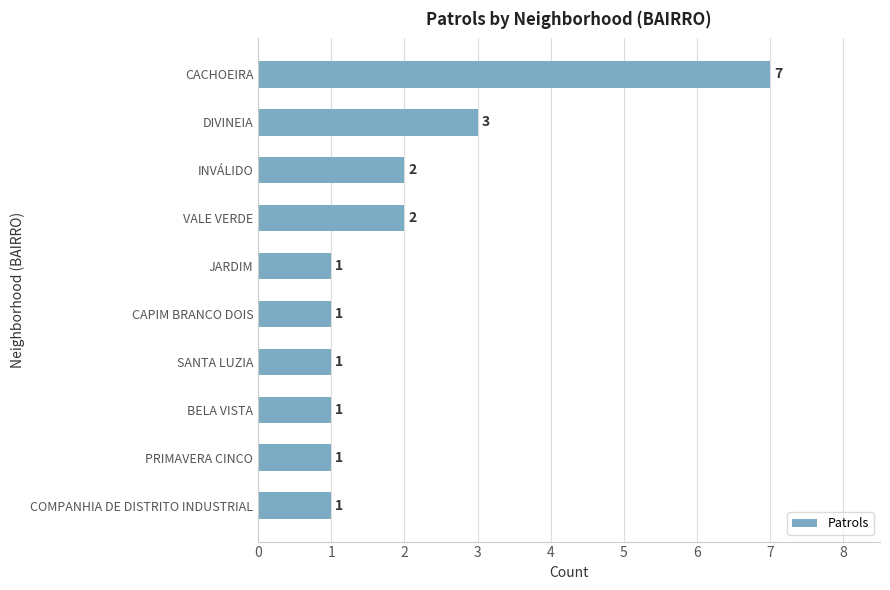

How many data points are above 1?

4